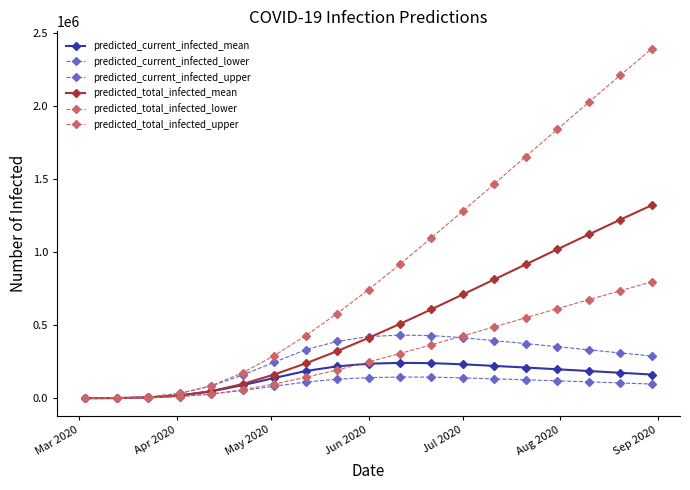

What is the value of the predicted_total_infected_lower point at the 5th from the left?

29000